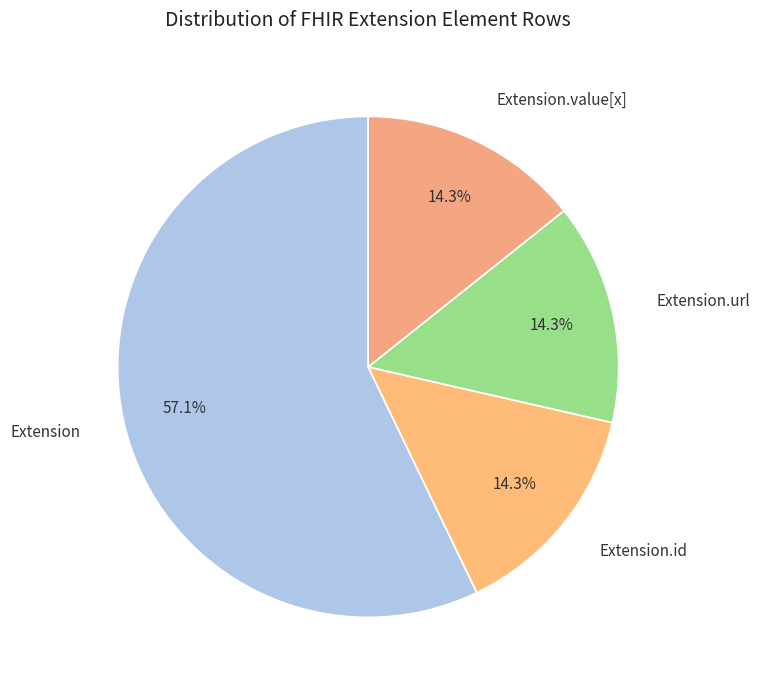

Which slice represents more than half of the pie?

Extension